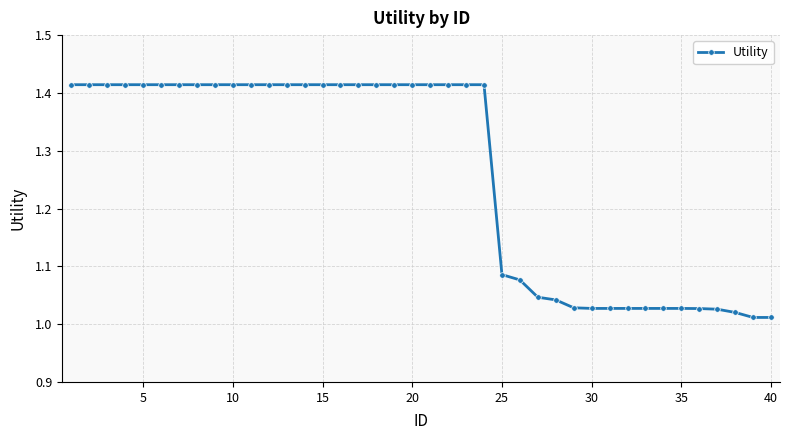

What is the average value?

1.3